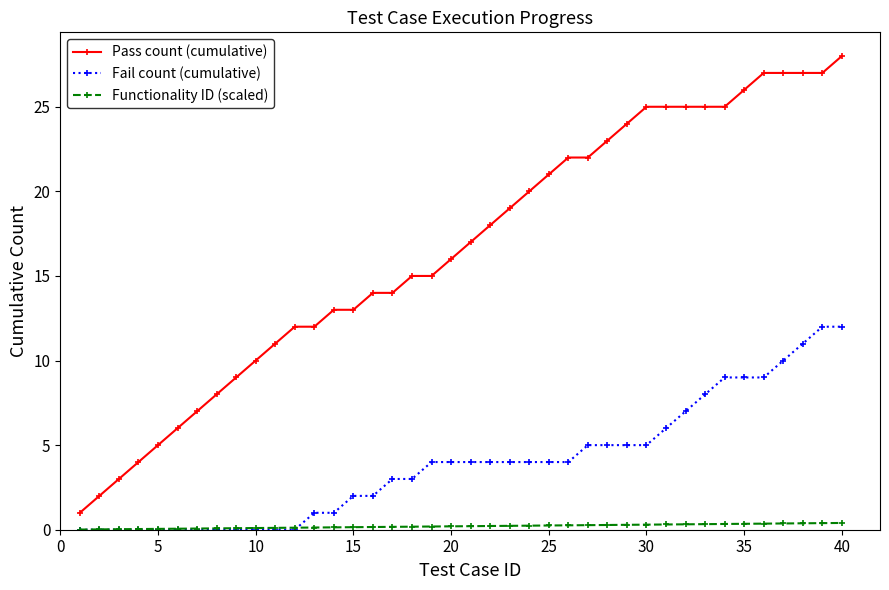

What is the sum of all Functionality ID (scaled) values?

8.2